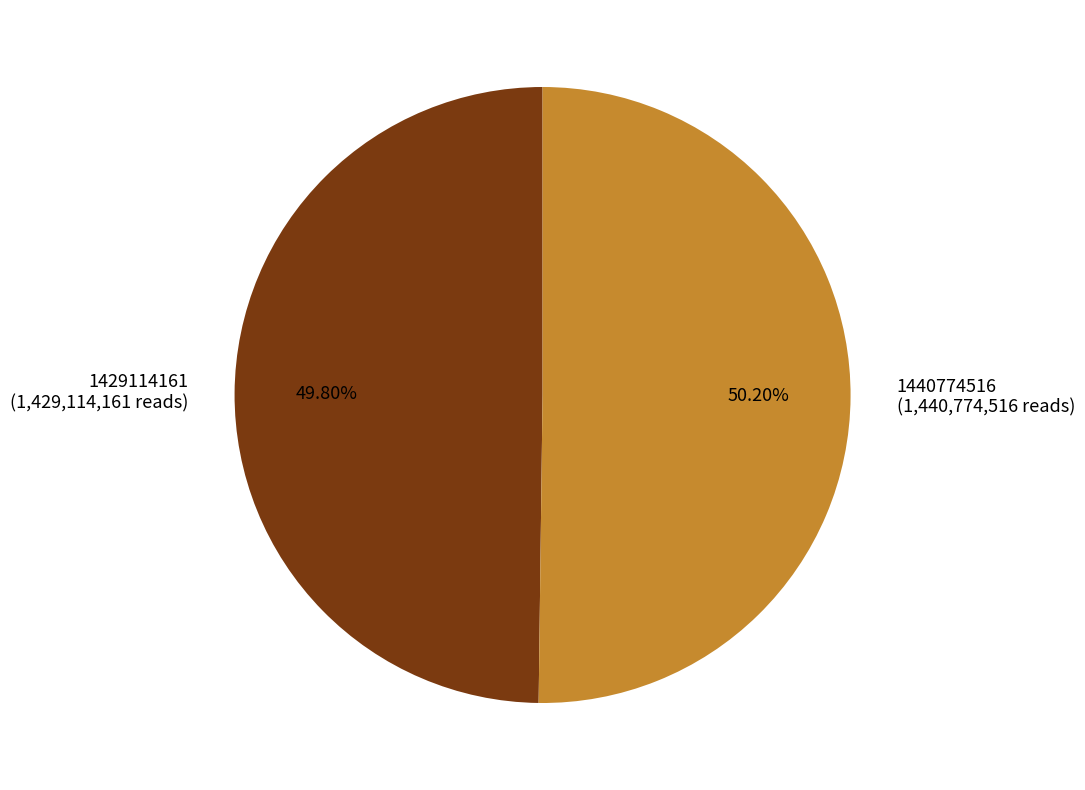

To the nearest percent, what portion does 1440774516 represent?

50%